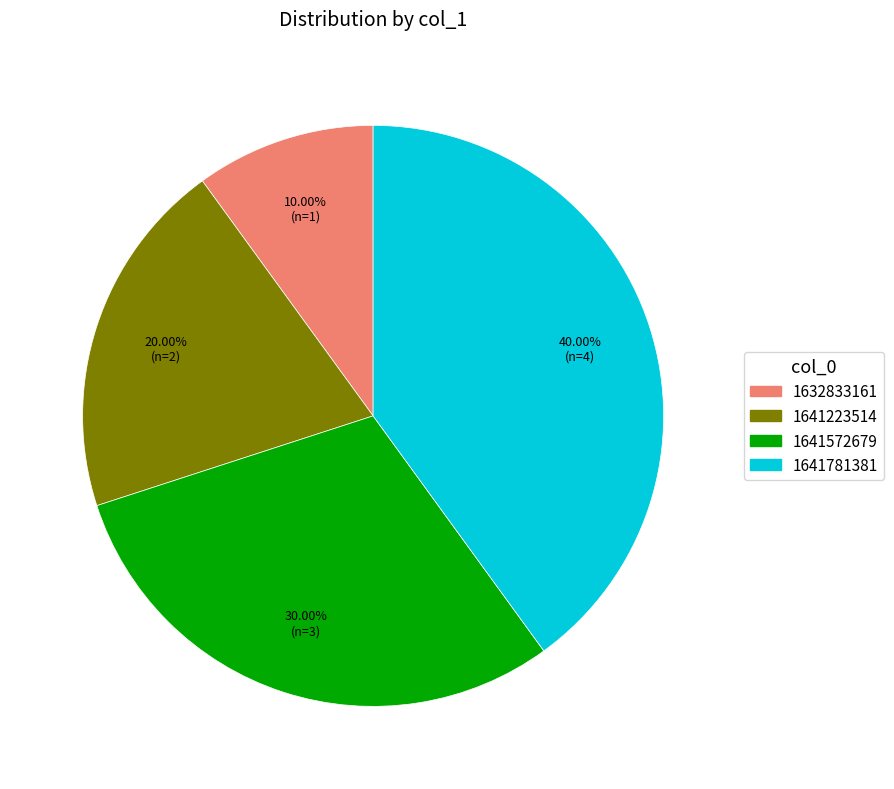

Rank the categories by value from highest to lowest.

1641781381, 1641572679, 1641223514, 1632833161